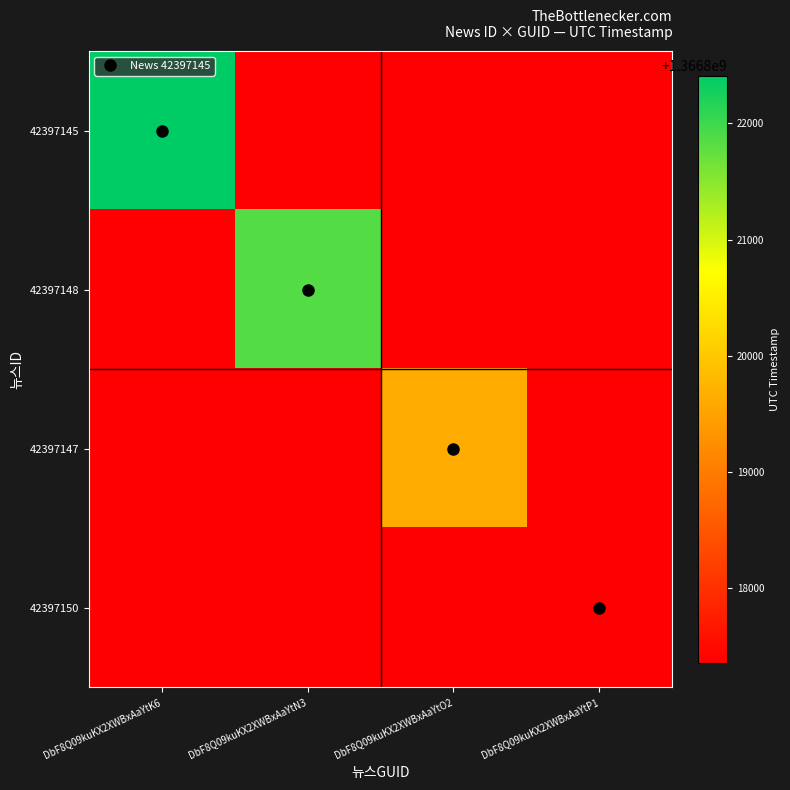

List the series in order of their peak value, lowest first.

42397150, 42397147, 42397148, 42397145